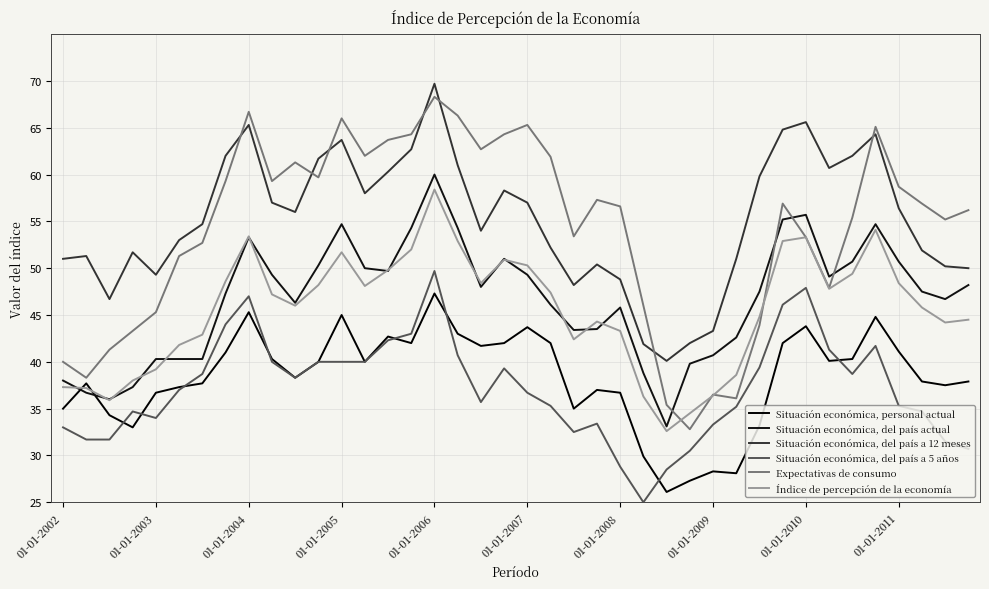

What is the value of the Situación económica, del país a 12 meses point at the 27th from the left?

40.1